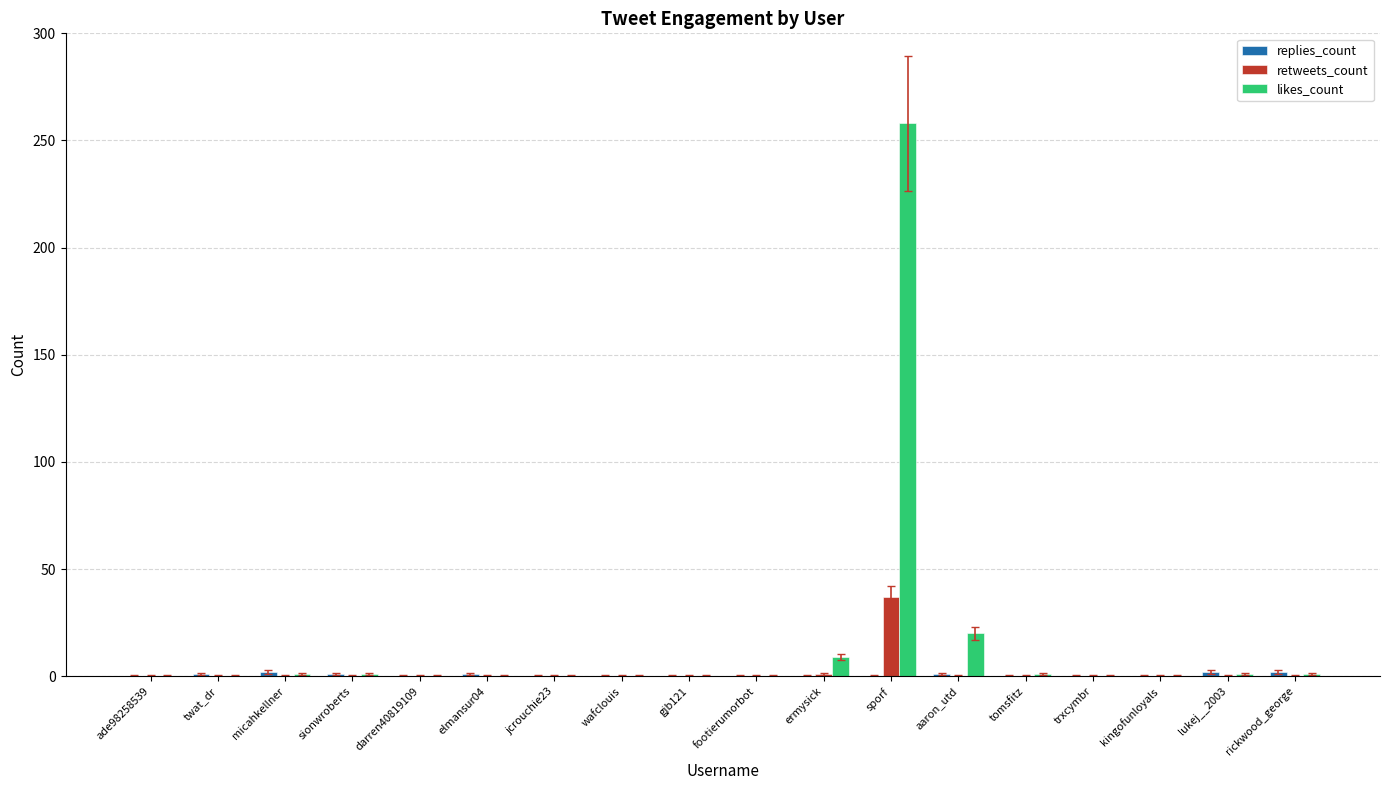

Which series changed the most between elmansur04 and sporf?

likes_count